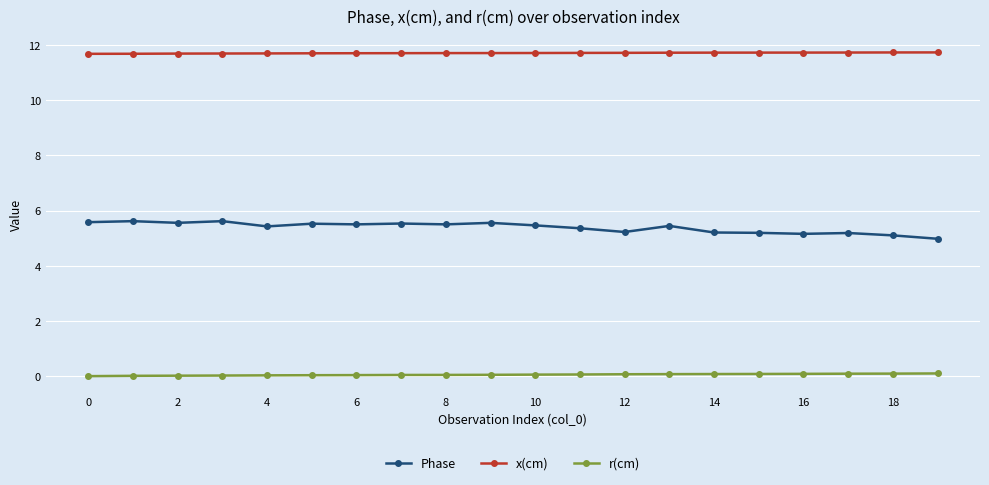

What is the greatest value displayed?

11.7